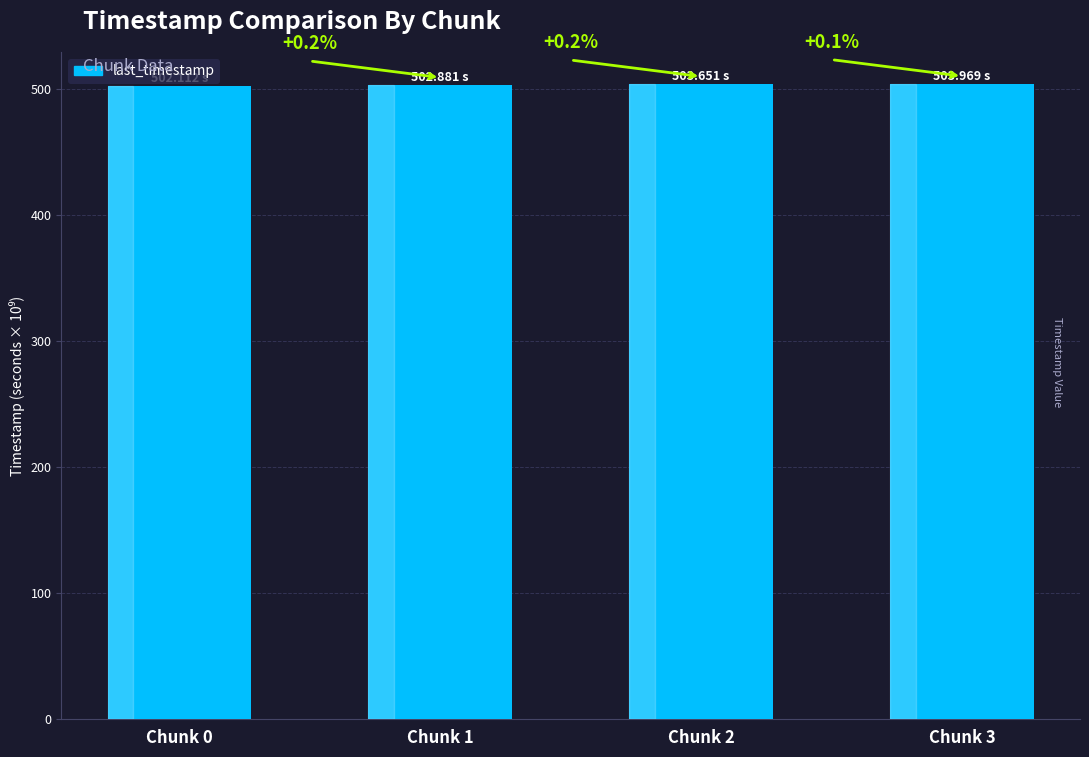

Where does the data first go above 503?

Chunk 2